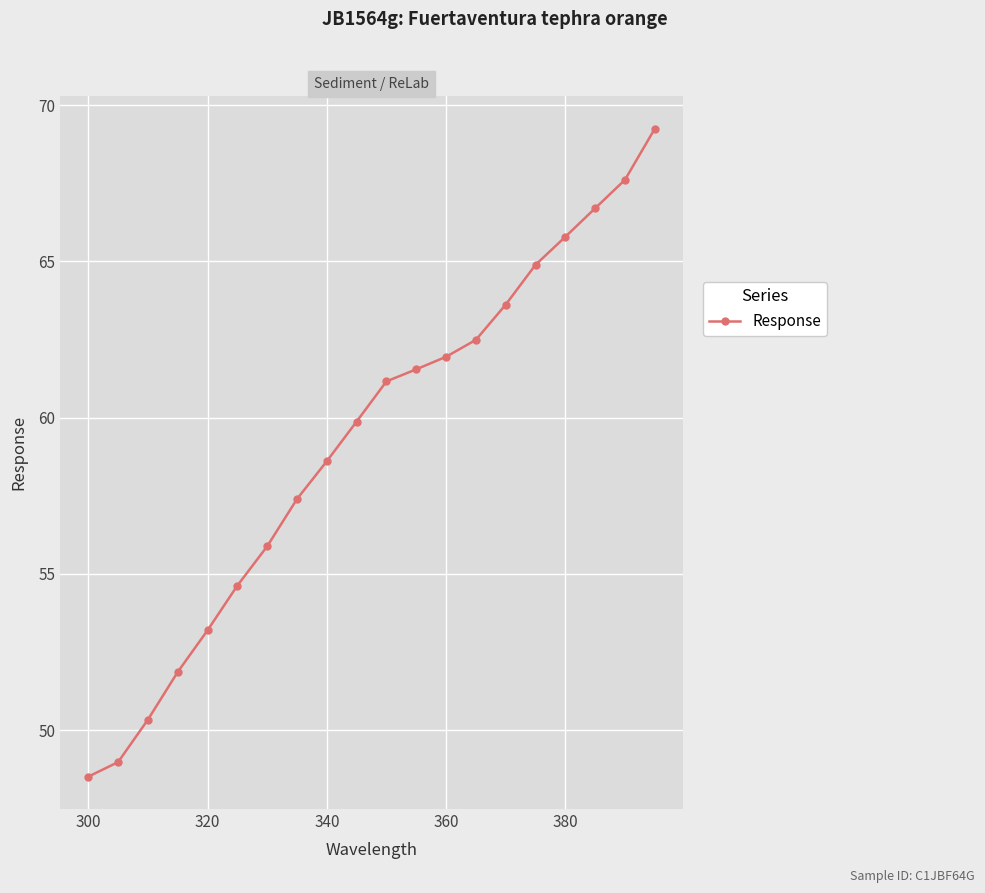

What is the difference between the maximum and minimum values?

20.7